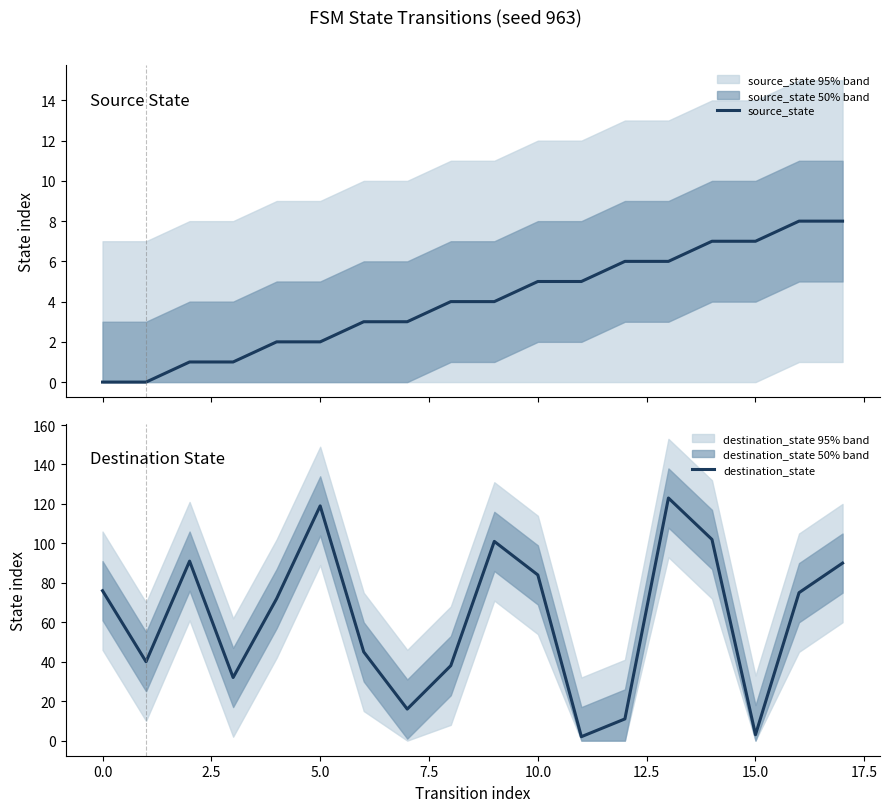

At which category is the sum across all series the highest?

13